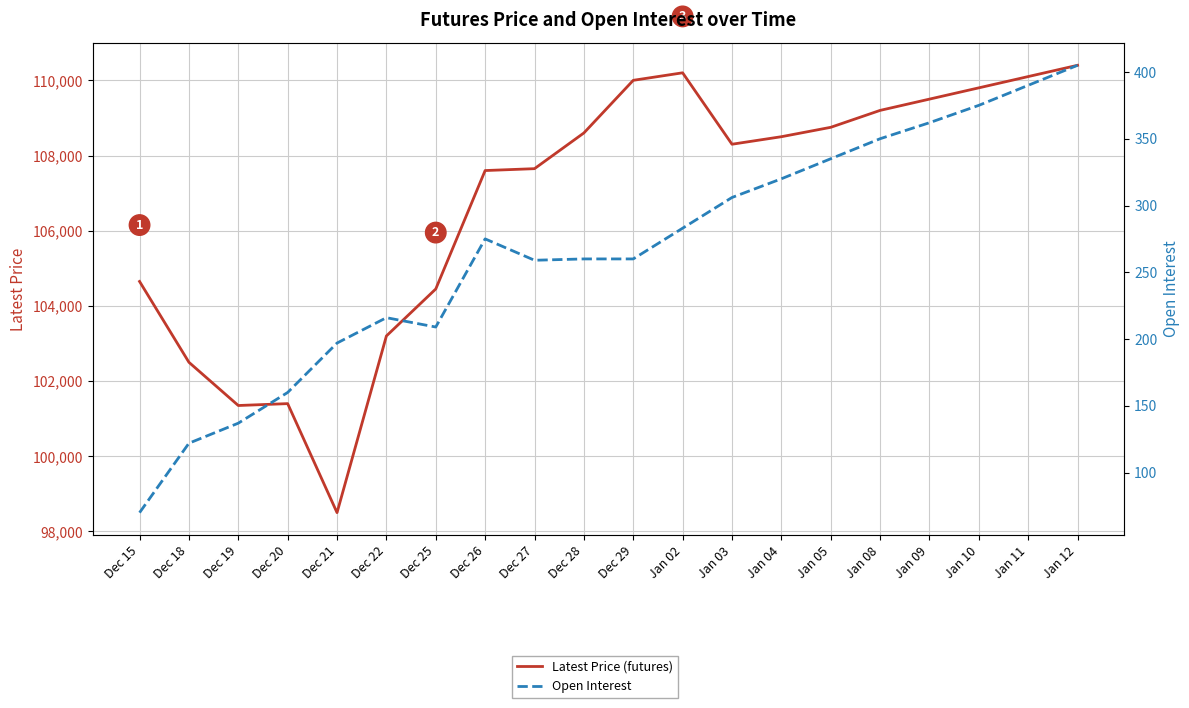

Does the chart have visible grid lines?

Yes